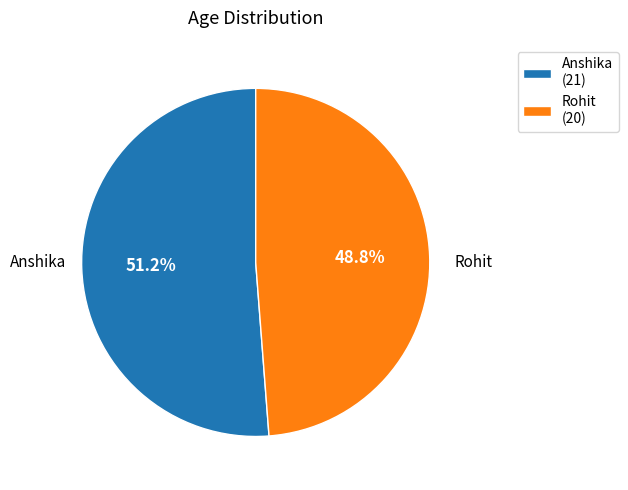

Approximately how many times larger is the value at Rohit compared to Anshika?

1.0